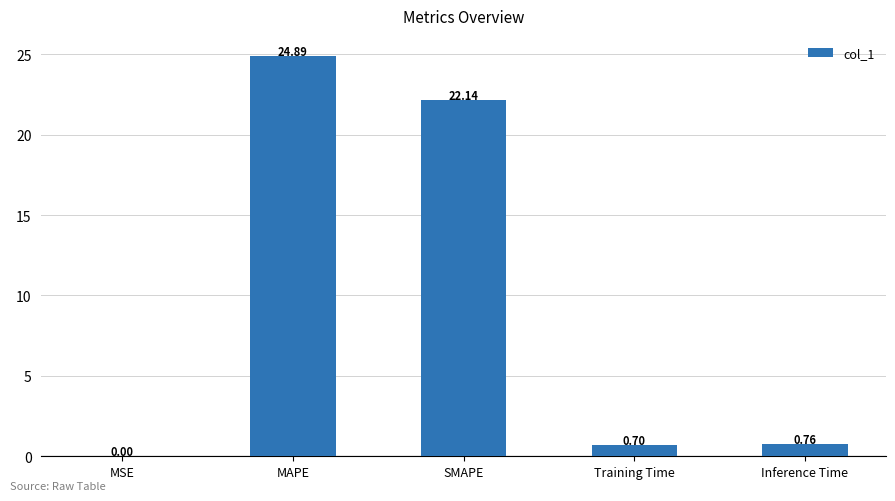

What is the sum of all values?

48.5